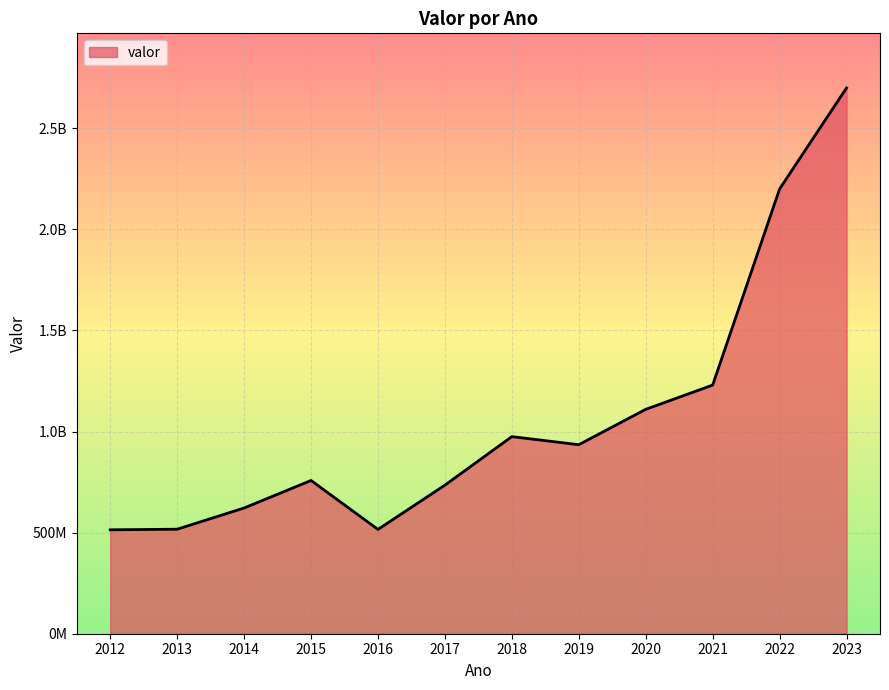

Reading left to right, transcribe all the data shown in this chart.

2012=514000000	2013=517000000	2014=622000000	2015=758000000	2016=516000000	2017=735000000	2018=975000000	2019=935000000	2020=1110000000	2021=1230000000	2022=2200000000	2023=2700000000